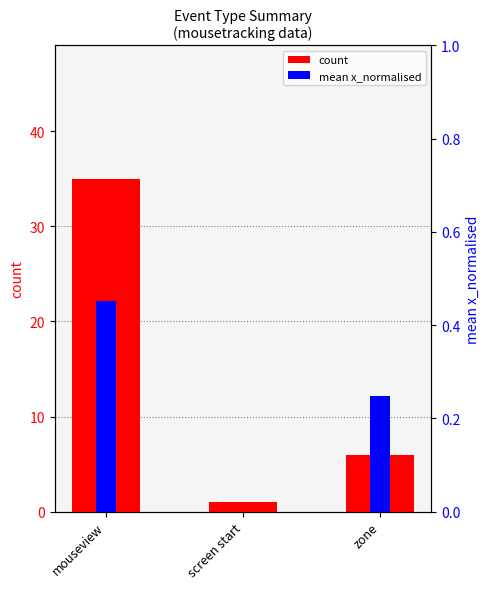

At which category is the sum across all series the highest?

mouseview